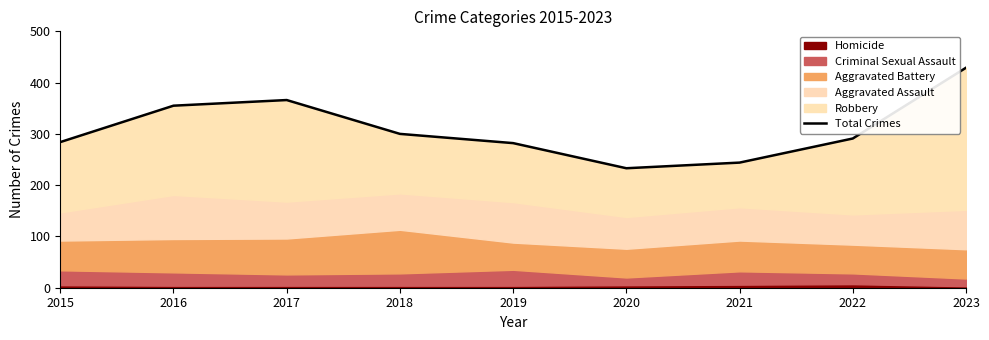

At which category does the data reach its first local valley?

2020